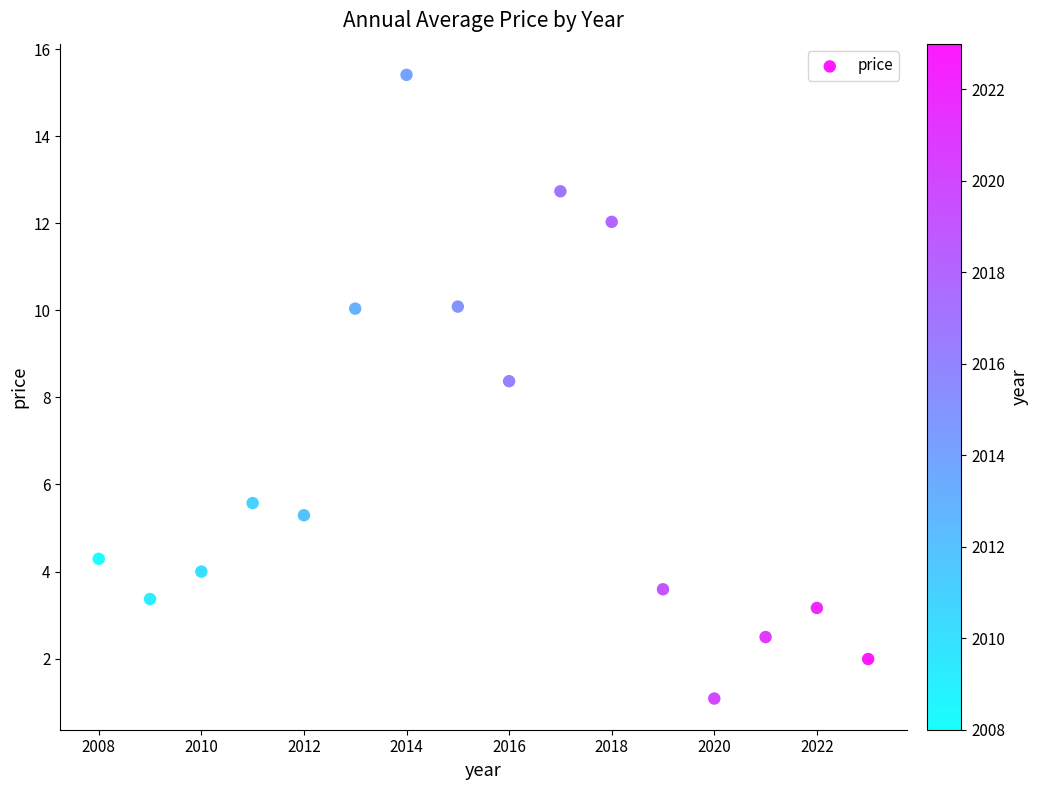

What is the range of X values (max minus min)?

15.0